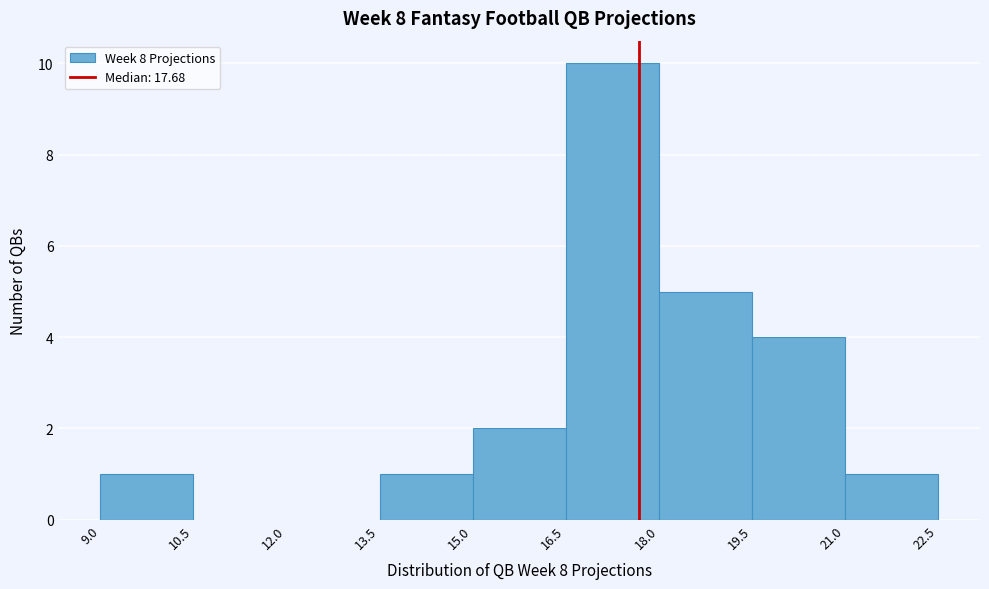

Over which range of the x-axis is the bar tallest?

16.5 to 18.0